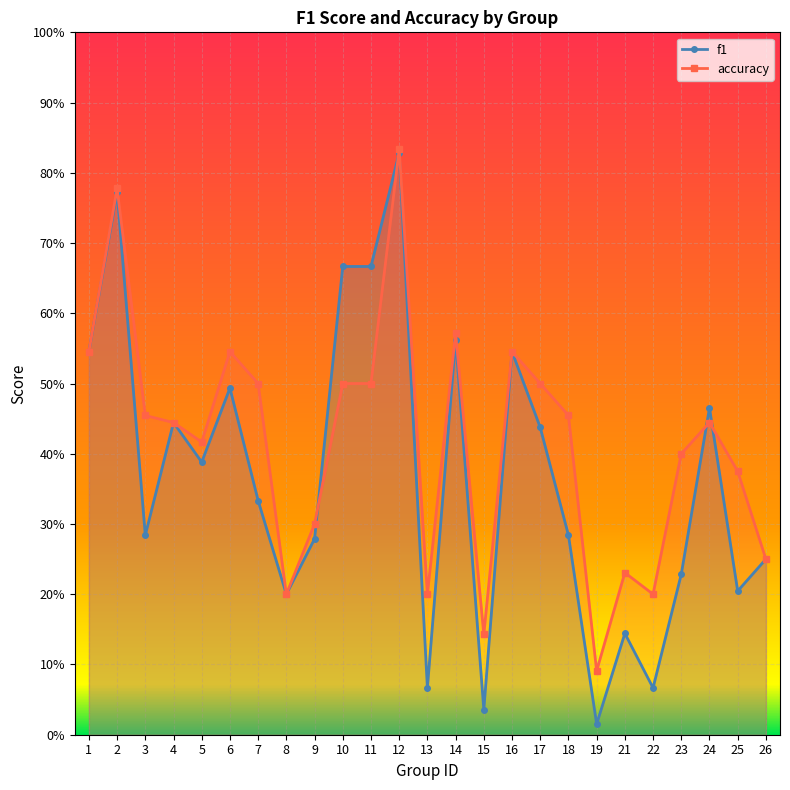

At which category is the sum across all series the highest?

12